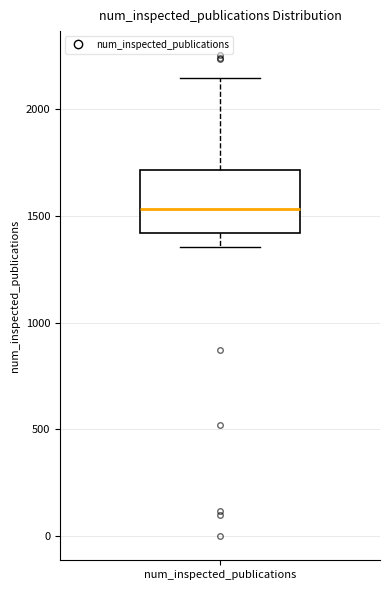

Read this box plot against the y-axis: the position of the median line, the range covered by the box, and the ends of both whiskers. The values are not printed on the chart, so give them approximately, as read against the axis.

median 1550, box 1400 to 1700, whiskers 1350 to 2150